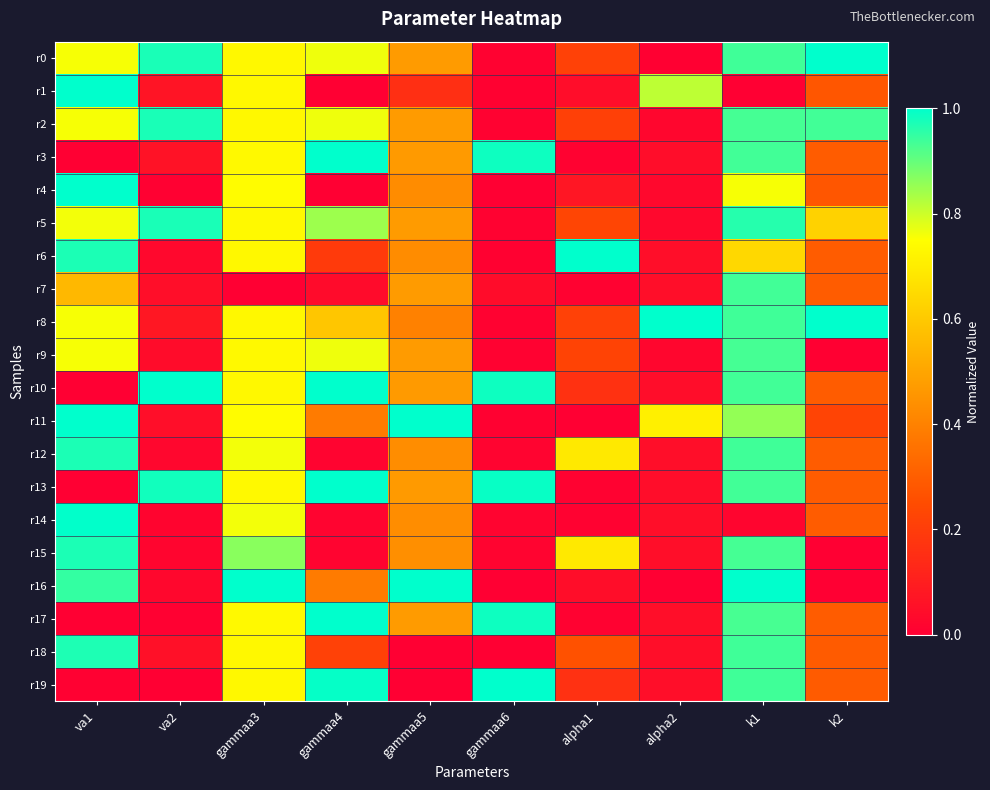

Reading left to right, extract all data points from this chart.

r0: va1=0.8	va2=1.0	gammaa3=0.7	gammaa4=0.8	gammaa5=0.5	gammaa6=0.0	alpha1=0.2	alpha2=0.0	k1=0.9	k2=1.0
r1: va1=1.0	va2=0.1	gammaa3=0.7	gammaa4=0.0	gammaa5=0.2	gammaa6=0.0	alpha1=0.0	alpha2=0.8	k1=0.0	k2=0.3
r2: va1=0.8	va2=1.0	gammaa3=0.7	gammaa4=0.8	gammaa5=0.5	gammaa6=0.0	alpha1=0.2	alpha2=0.0	k1=0.9	k2=0.9
r3: va1=0.0	va2=0.1	gammaa3=0.7	gammaa4=1.0	gammaa5=0.5	gammaa6=1.0	alpha1=0.0	alpha2=0.0	k1=0.9	k2=0.3
r4: va1=1.0	va2=0.0	gammaa3=0.7	gammaa4=0.0	gammaa5=0.4	gammaa6=0.0	alpha1=0.1	alpha2=0.0	k1=0.8	k2=0.3
r5: va1=0.8	va2=1.0	gammaa3=0.7	gammaa4=0.8	gammaa5=0.5	gammaa6=0.0	alpha1=0.2	alpha2=0.0	k1=1.0	k2=0.6
r6: va1=1.0	va2=0.0	gammaa3=0.7	gammaa4=0.2	gammaa5=0.4	gammaa6=0.0	alpha1=1.0	alpha2=0.0	k1=0.6	k2=0.3
r7: va1=0.6	va2=0.0	gammaa3=0.0	gammaa4=0.0	gammaa5=0.5	gammaa6=0.0	alpha1=0.0	alpha2=0.0	k1=0.9	k2=0.3
r8: va1=0.8	va2=0.1	gammaa3=0.7	gammaa4=0.6	gammaa5=0.4	gammaa6=0.0	alpha1=0.2	alpha2=1.0	k1=0.9	k2=1.0
r9: va1=0.8	va2=0.0	gammaa3=0.7	gammaa4=0.8	gammaa5=0.5	gammaa6=0.0	alpha1=0.2	alpha2=0.0	k1=0.9	k2=0.0
r10: va1=0.0	va2=1.0	gammaa3=0.7	gammaa4=1.0	gammaa5=0.5	gammaa6=1.0	alpha1=0.2	alpha2=0.0	k1=0.9	k2=0.3
r11: va1=1.0	va2=0.0	gammaa3=0.7	gammaa4=0.4	gammaa5=1.0	gammaa6=0.0	alpha1=0.0	alpha2=0.7	k1=0.9	k2=0.2
r12: va1=1.0	va2=0.0	gammaa3=0.8	gammaa4=0.0	gammaa5=0.4	gammaa6=0.0	alpha1=0.7	alpha2=0.0	k1=0.9	k2=0.3
r13: va1=0.0	va2=1.0	gammaa3=0.7	gammaa4=1.0	gammaa5=0.5	gammaa6=1.0	alpha1=0.0	alpha2=0.0	k1=0.9	k2=0.3
r14: va1=1.0	va2=0.0	gammaa3=0.8	gammaa4=0.0	gammaa5=0.4	gammaa6=0.0	alpha1=0.0	alpha2=0.0	k1=0.0	k2=0.3
r15: va1=1.0	va2=0.0	gammaa3=0.9	gammaa4=0.0	gammaa5=0.4	gammaa6=0.0	alpha1=0.7	alpha2=0.0	k1=0.9	k2=0.0
r16: va1=0.9	va2=0.0	gammaa3=1.0	gammaa4=0.4	gammaa5=1.0	gammaa6=0.0	alpha1=0.0	alpha2=0.0	k1=1.0	k2=0.0
r17: va1=0.0	va2=0.0	gammaa3=0.7	gammaa4=1.0	gammaa5=0.5	gammaa6=1.0	alpha1=0.0	alpha2=0.0	k1=0.9	k2=0.3
r18: va1=1.0	va2=0.1	gammaa3=0.7	gammaa4=0.2	gammaa5=0.0	gammaa6=0.0	alpha1=0.3	alpha2=0.1	k1=0.9	k2=0.3
r19: va1=0.0	va2=0.0	gammaa3=0.7	gammaa4=1.0	gammaa5=0.0	gammaa6=1.0	alpha1=0.2	alpha2=0.1	k1=0.9	k2=0.3